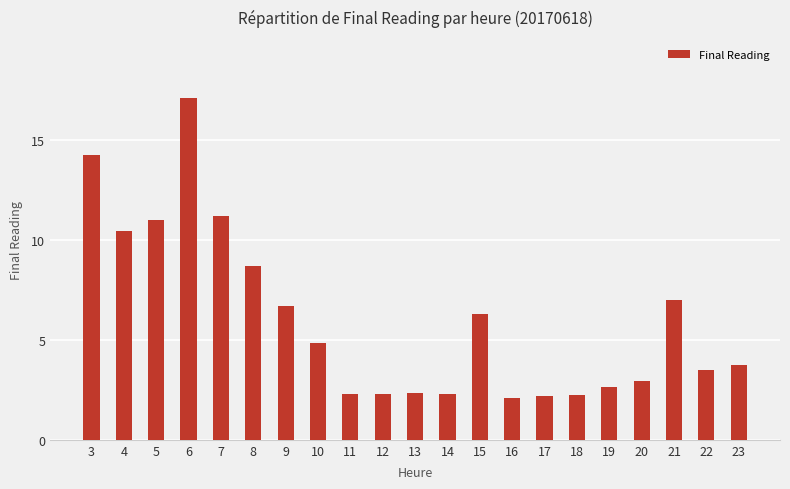

Are the bars horizontal?

No